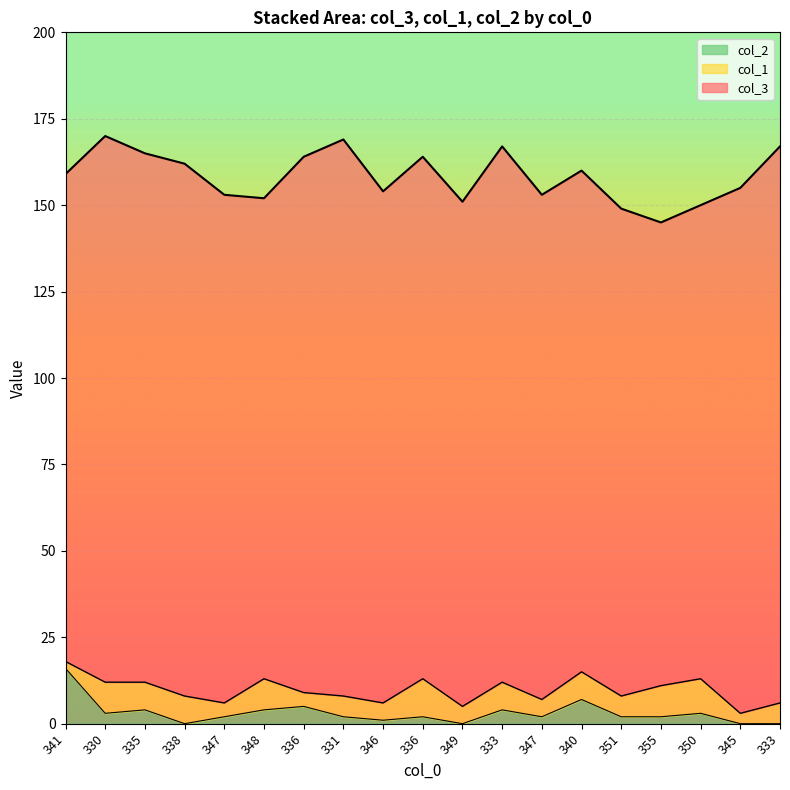

At which label does col_3 first exceed 148?

330